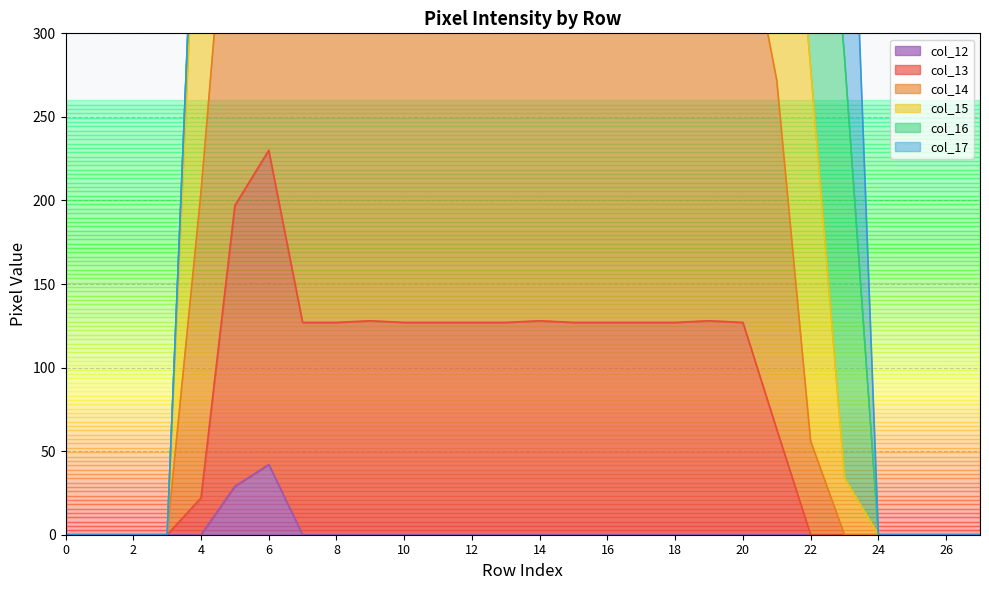

What is the difference between the col_14 values at 17 and 6?

103